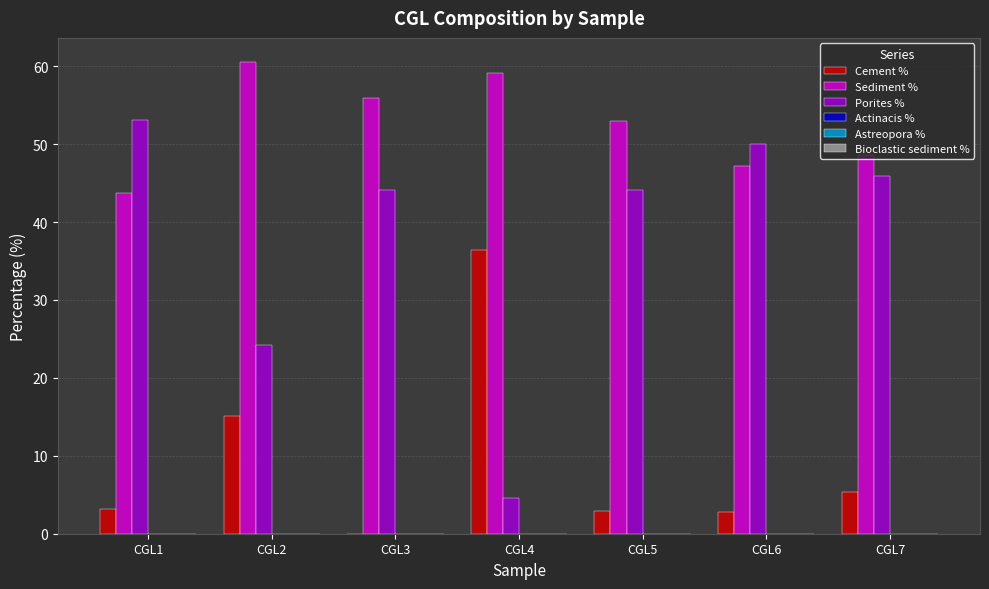

How many groups of bars are there?

7